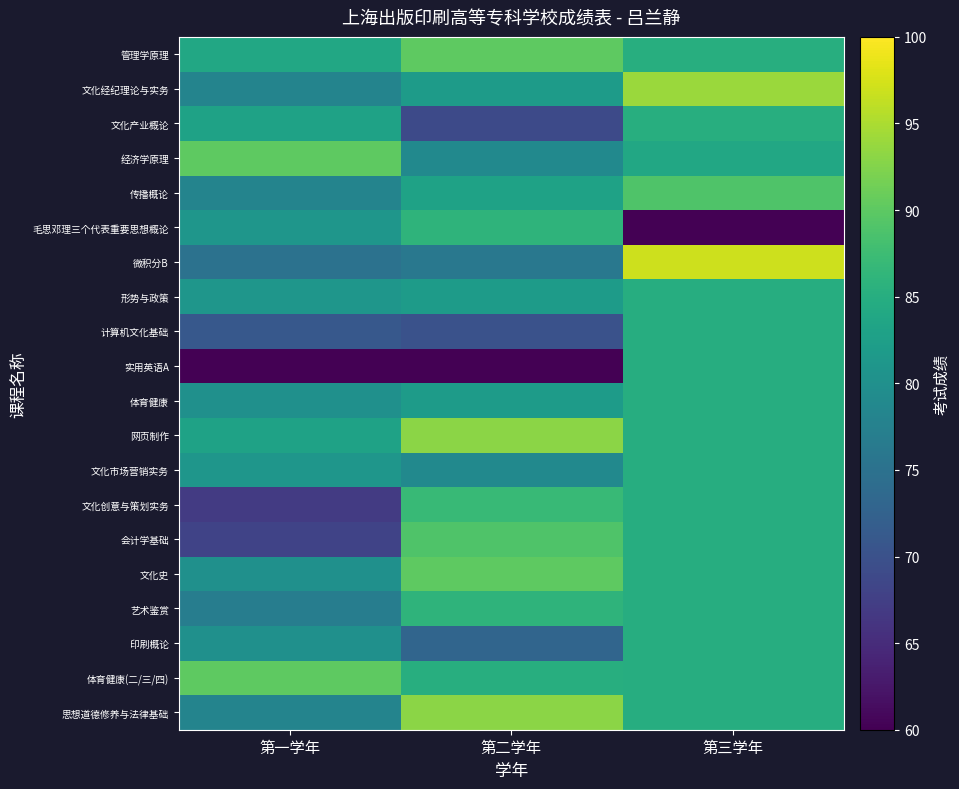

Which has a higher value, 第三学年 or 第一学年?

第三学年